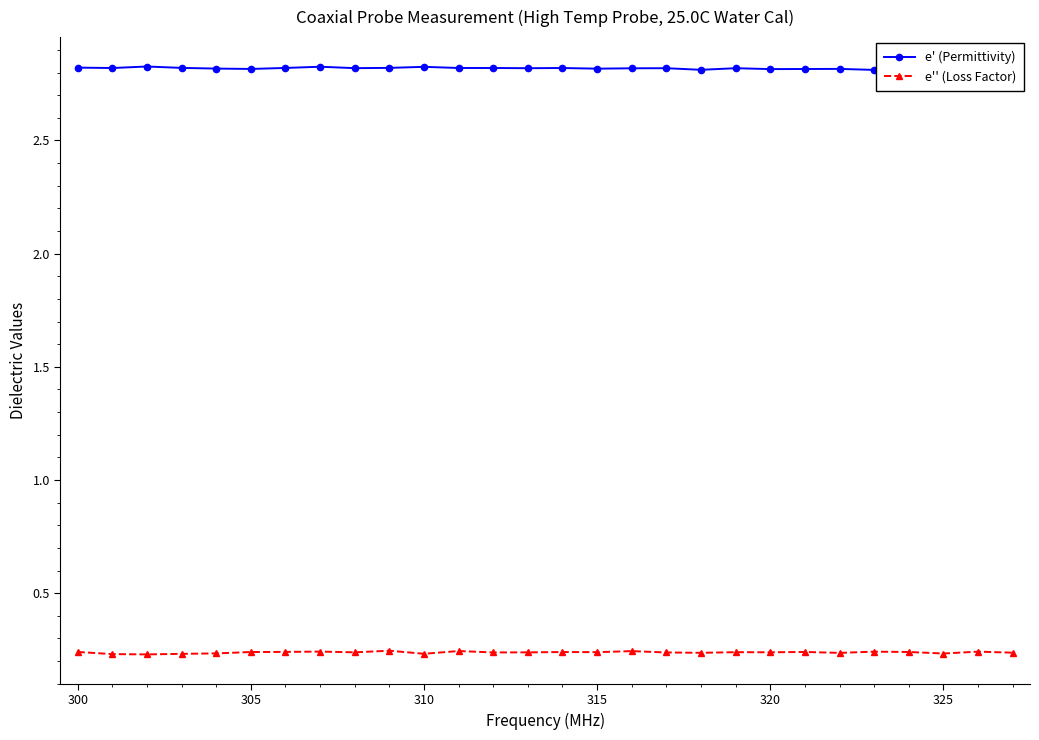

The value of e'' (Loss Factor) at 325 is 0.4. True or false?

False